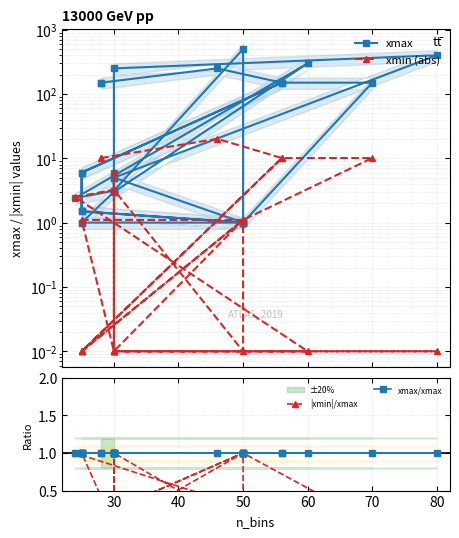

True or false: xmax and xmax/xmax intersect in this chart.

False